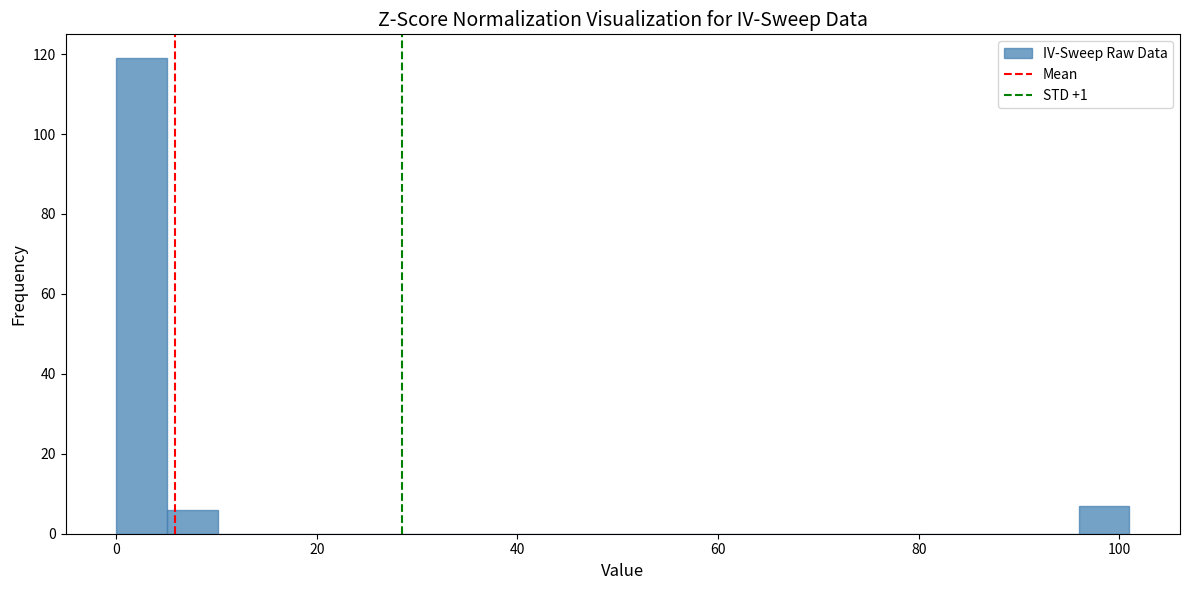

Read against the x-axis, roughly where is the centre of the tallest bar?

2